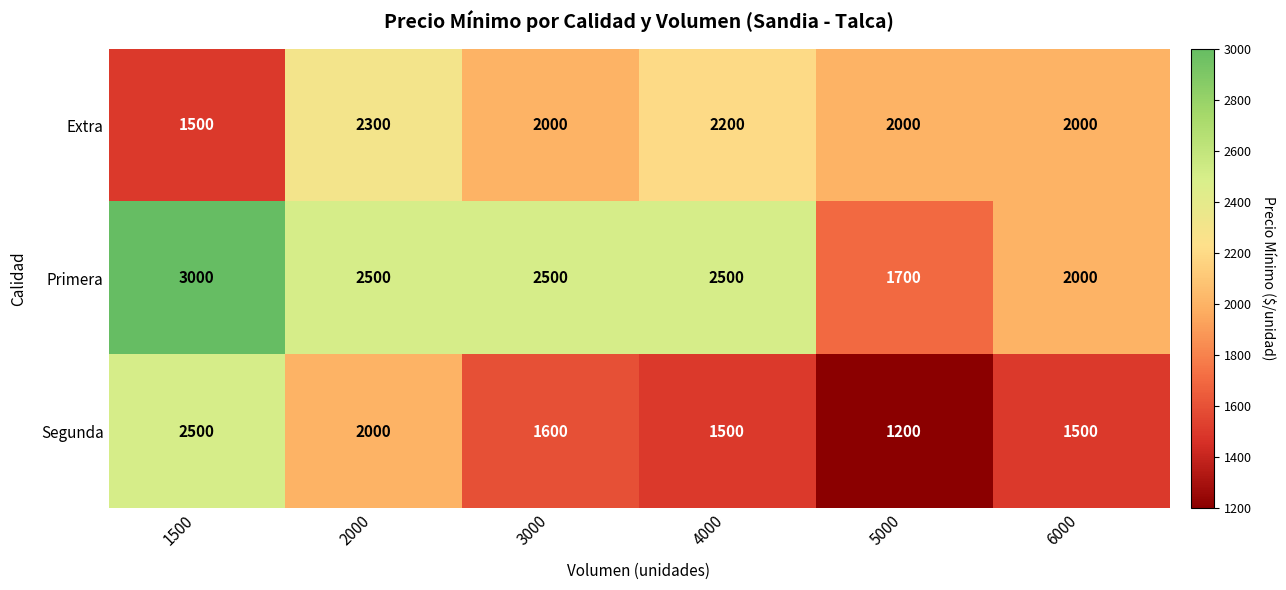

At 5000, list the series in order from smallest to largest.

Segunda, Primera, Extra